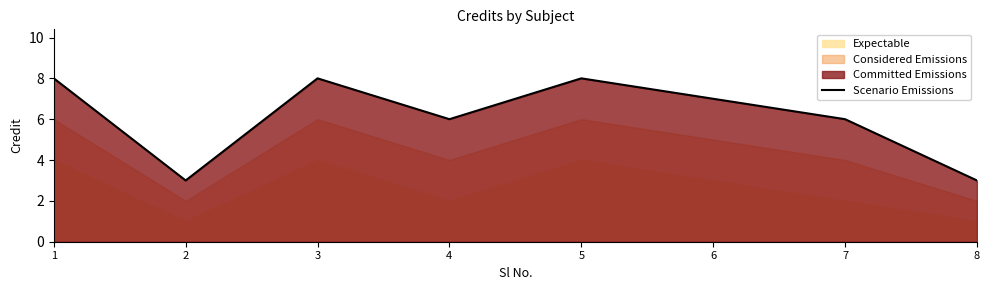

Where is the data nearest to the value 5?

4